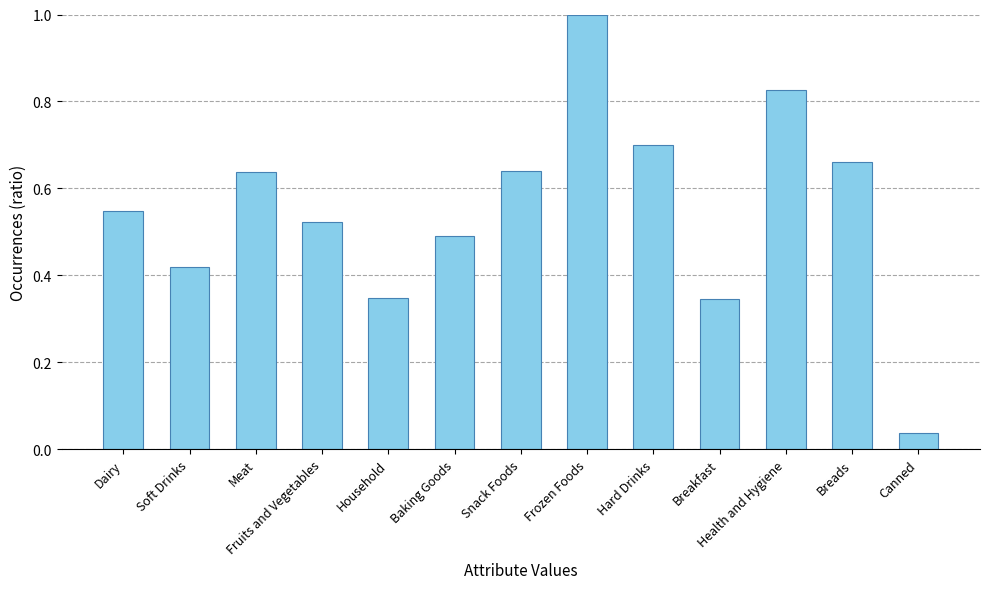

Where is the data nearest to the value 0?

Canned